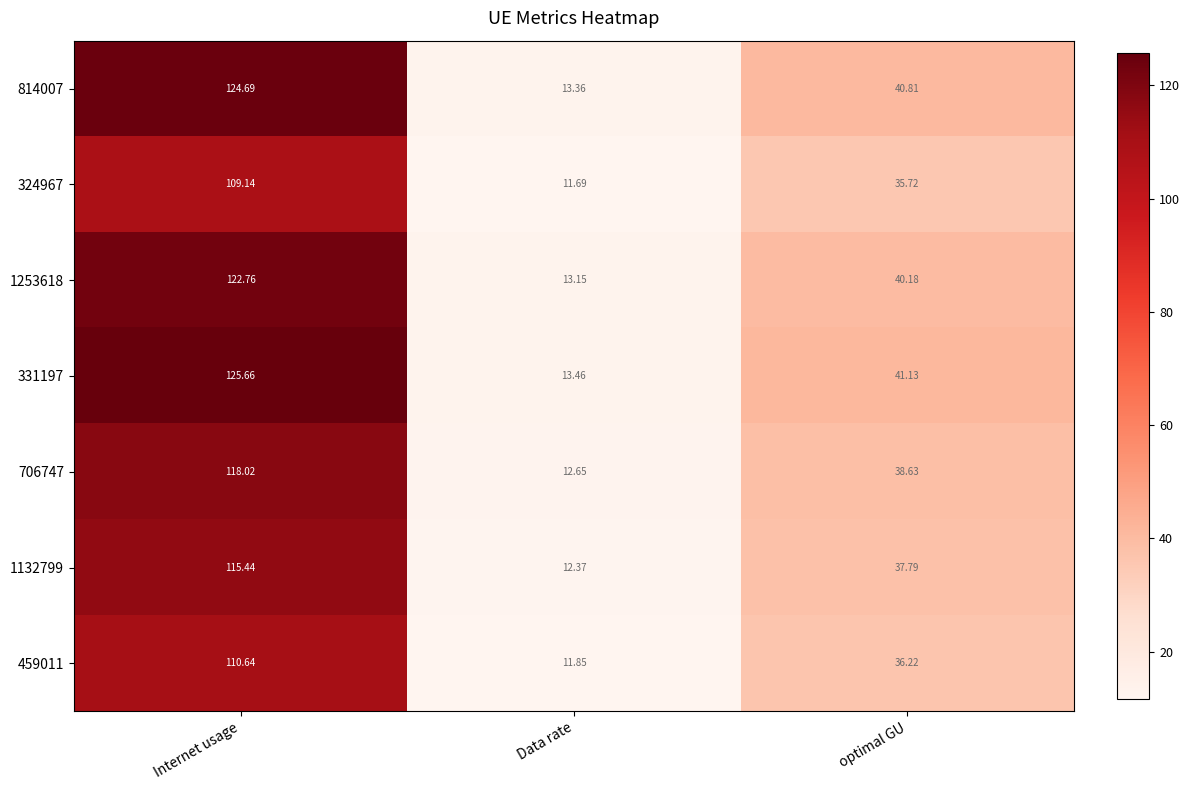

Where does the 324967 series first go above 35?

Internet usage